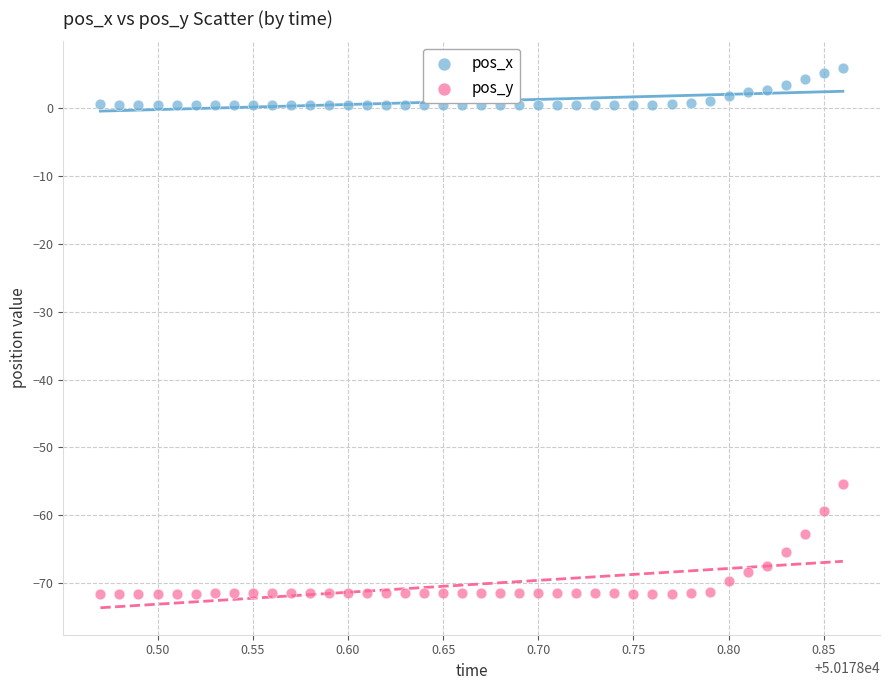

Across all series, what Y value is closest to -32?

-55.4